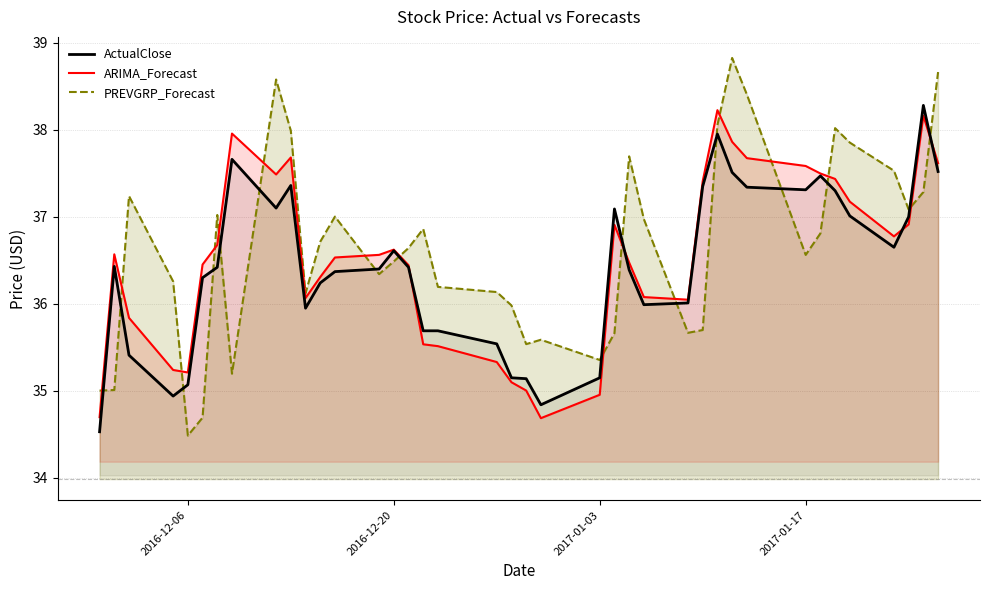

What is the difference between the highest and lowest values at 2017-01-17?

1.0